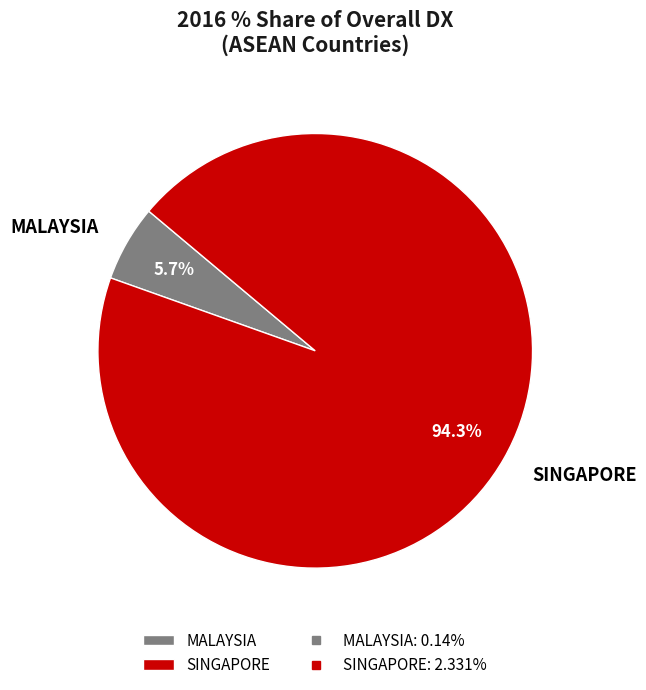

Which has a higher value, MALAYSIA or SINGAPORE?

SINGAPORE